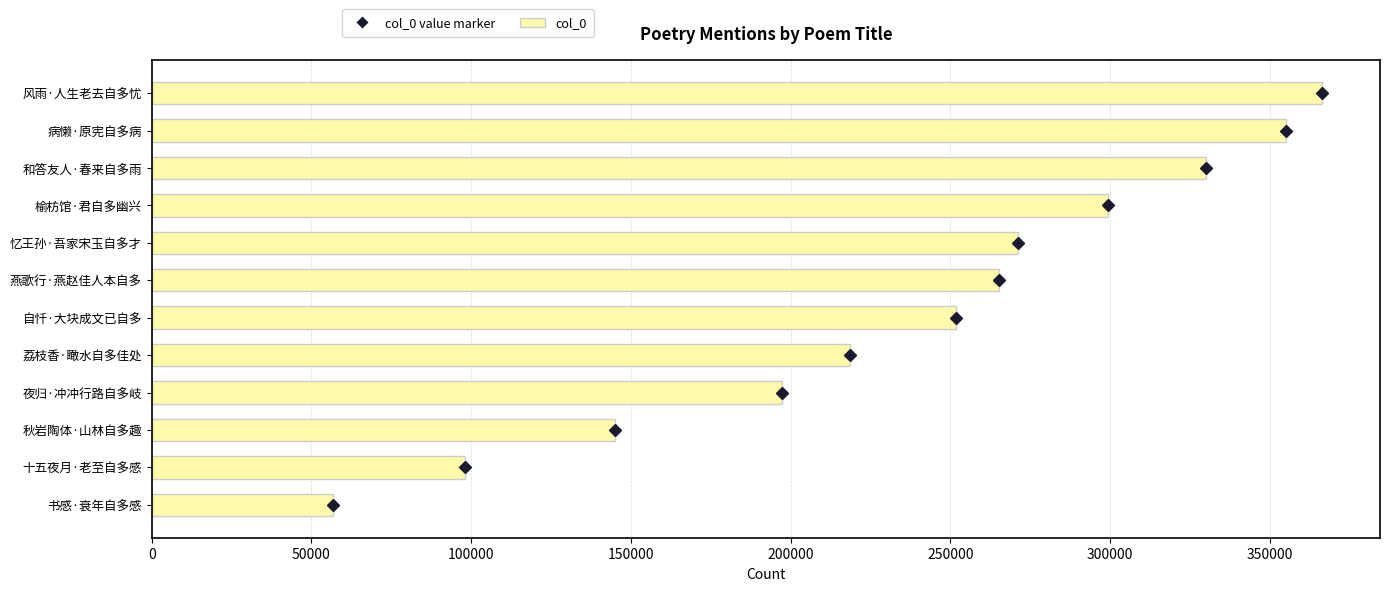

Reading bottom to top, extract all data points from this chart.

56672	97950	145053	197409	218510	251624	265178	271045	299270	330053	355028	366170